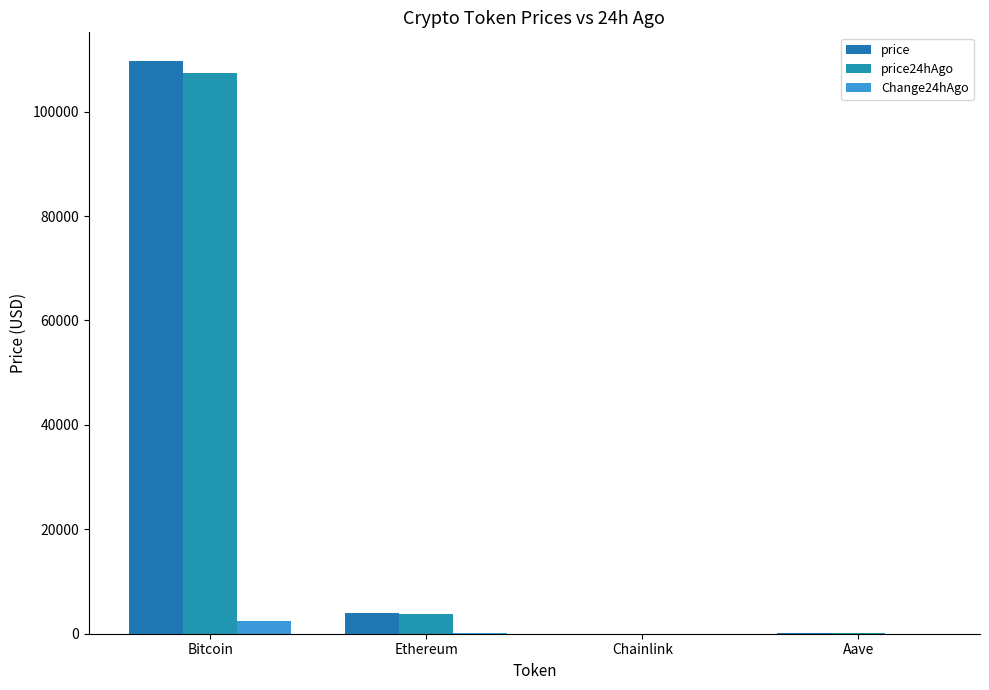

Is it true that price equals 6.2 at Chainlink?

False